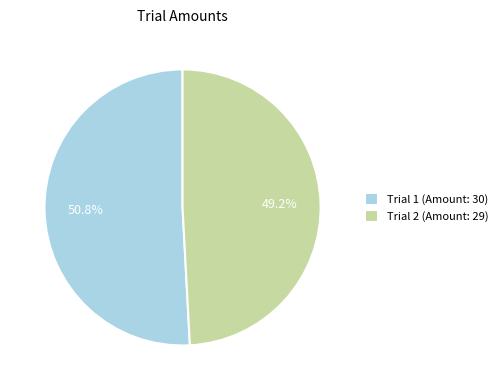

What is the majority slice?

Trial 1